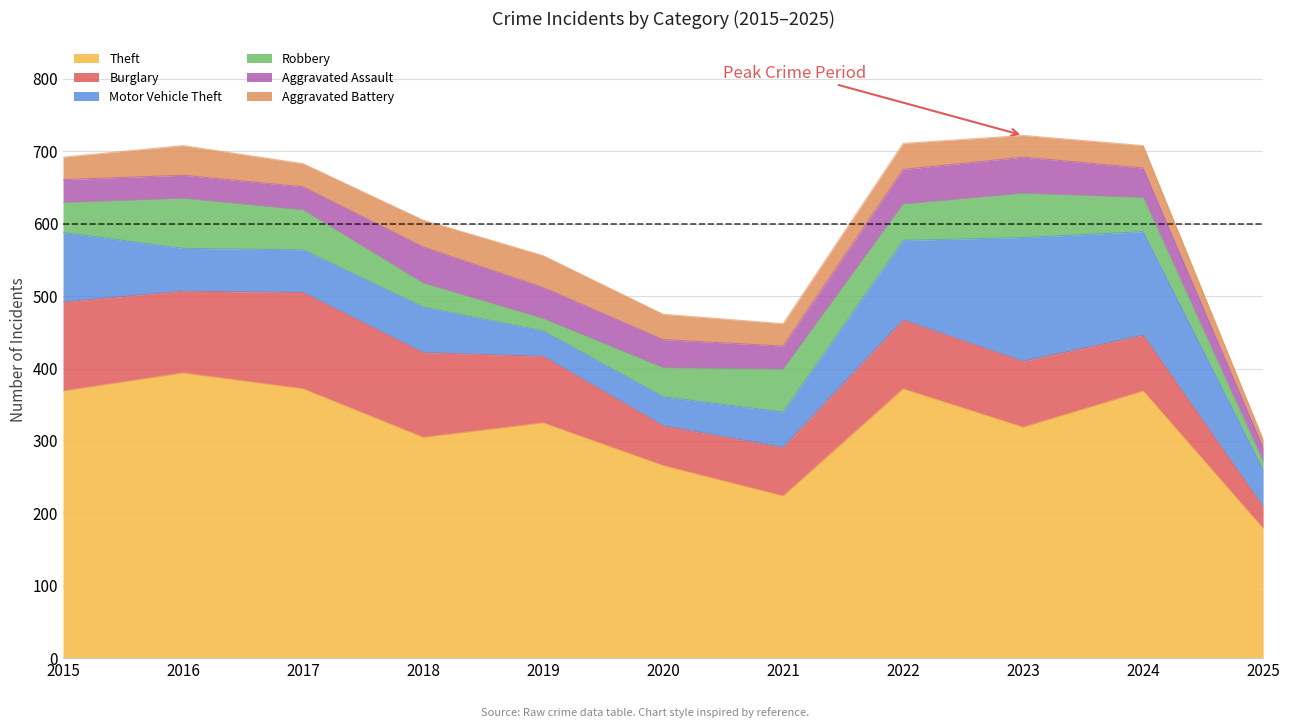

How many interior local peaks does the Aggravated Battery series have?

4